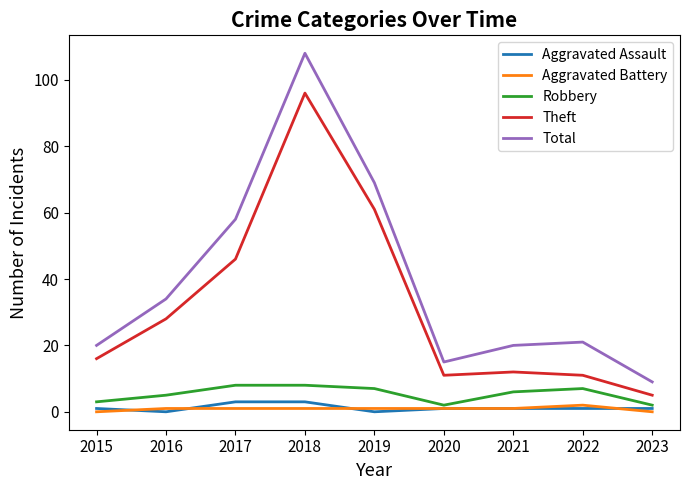

Which label corresponds to the largest value in the chart?

2018